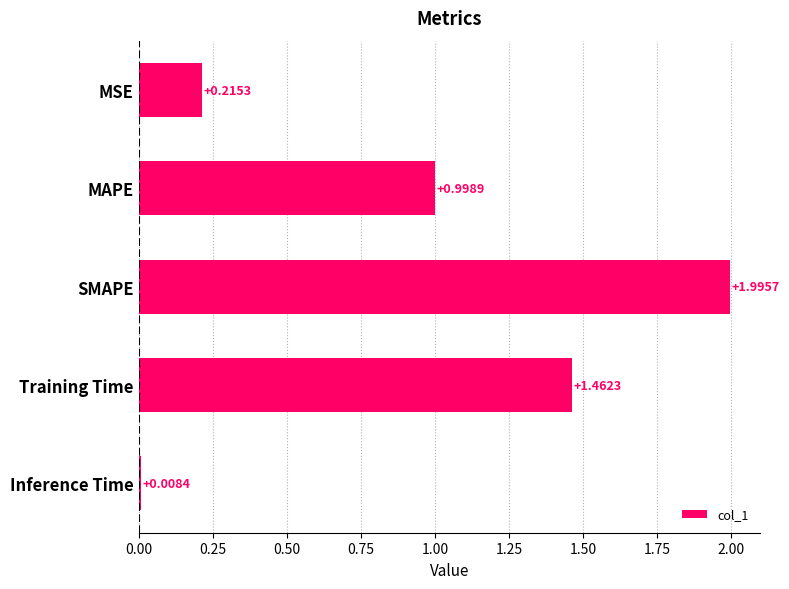

How many data points does each series have?

5